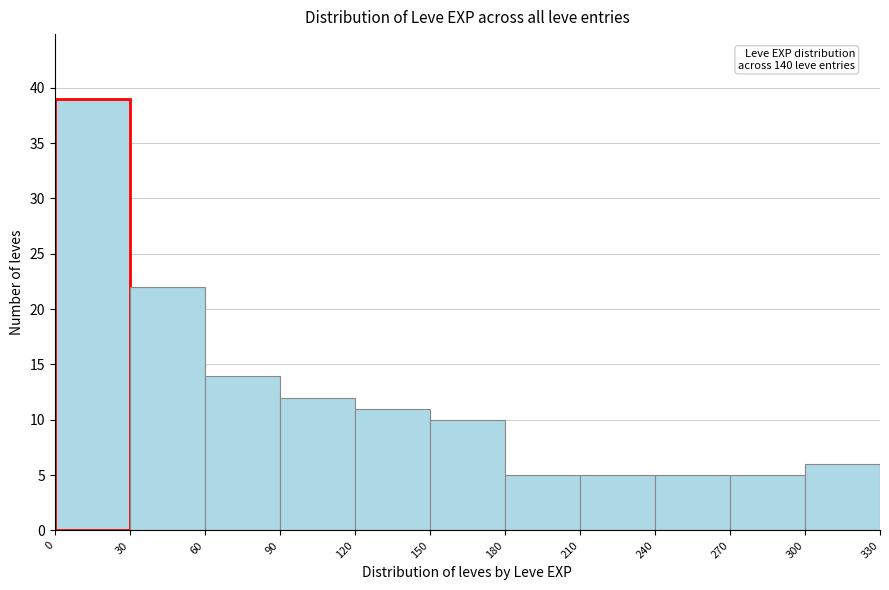

Which range on the x-axis has the tallest bar?

0 to 30